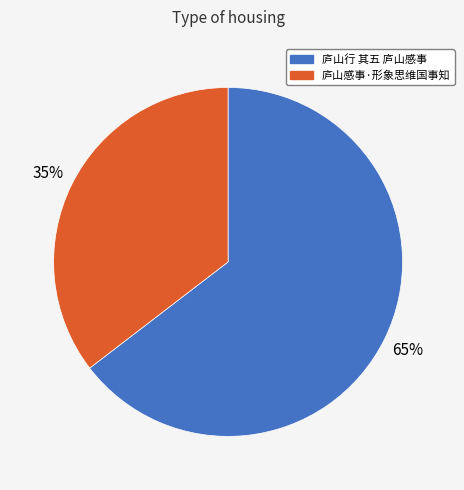

To the nearest percent, what portion does 庐山感事·形象思维国事知 represent?

35%